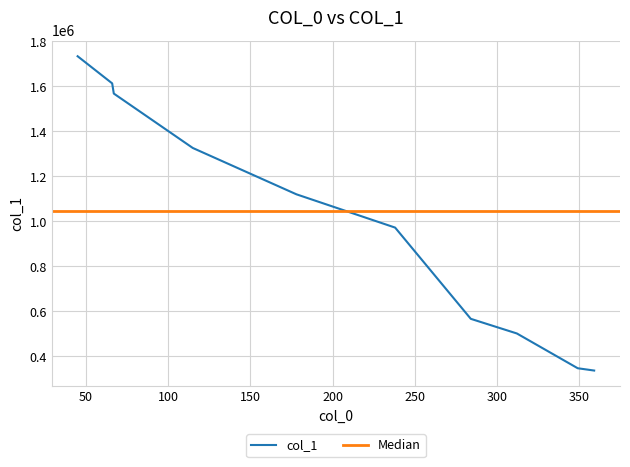

At which category does the chart reach its peak across all series?

45